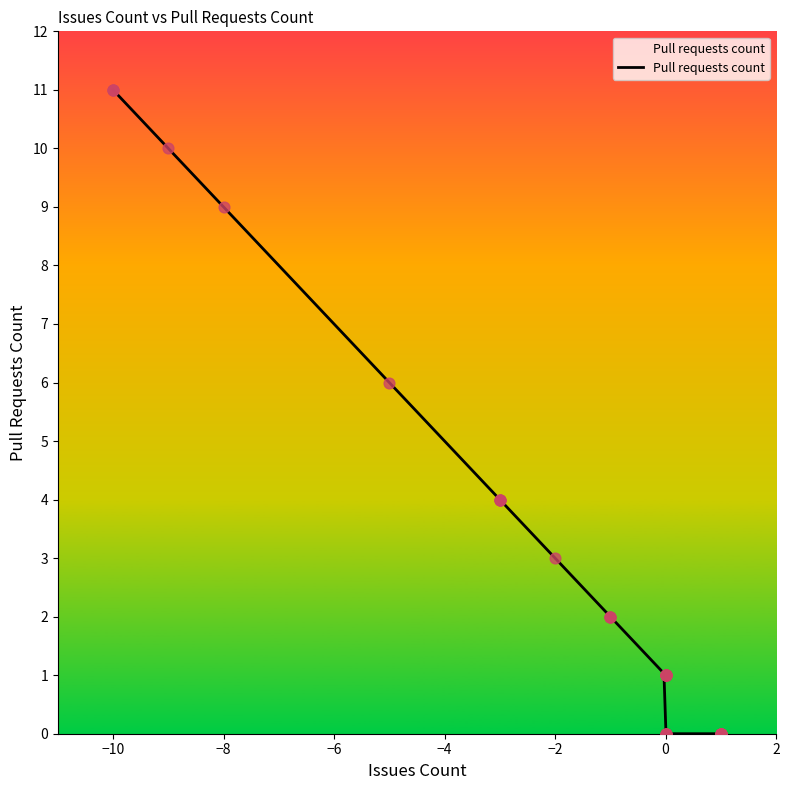

What is the ratio of the value at 0 to the value at -3?

0.2